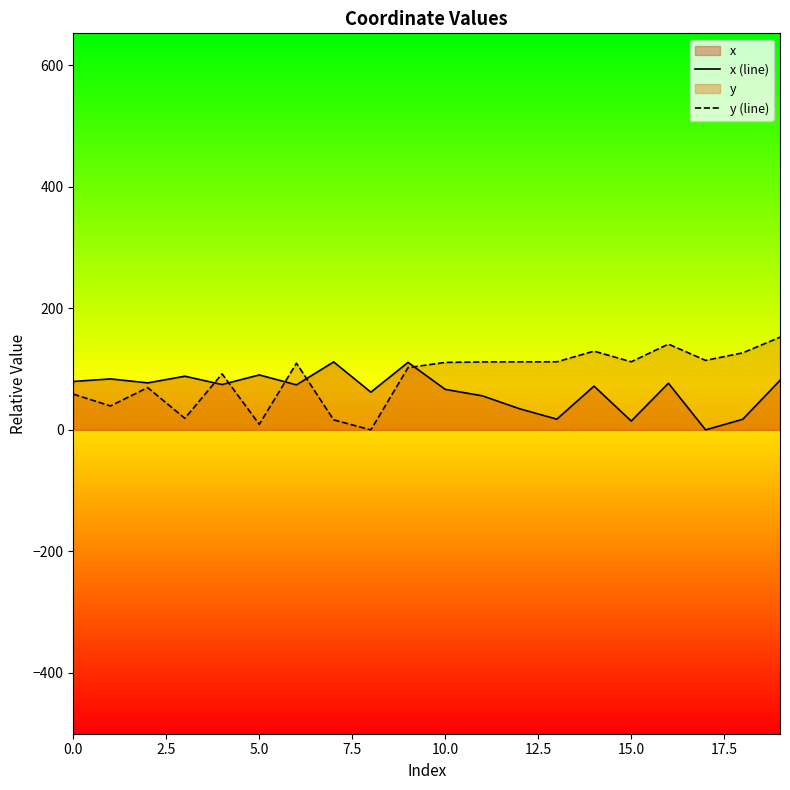

Does the chart display data point markers on the line(s)?

No